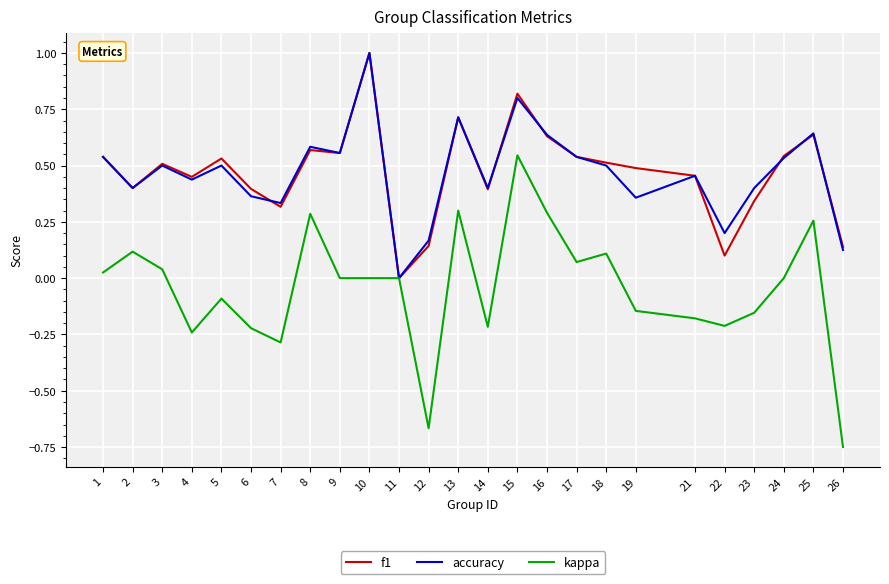

Which series has the widest spread of values?

kappa